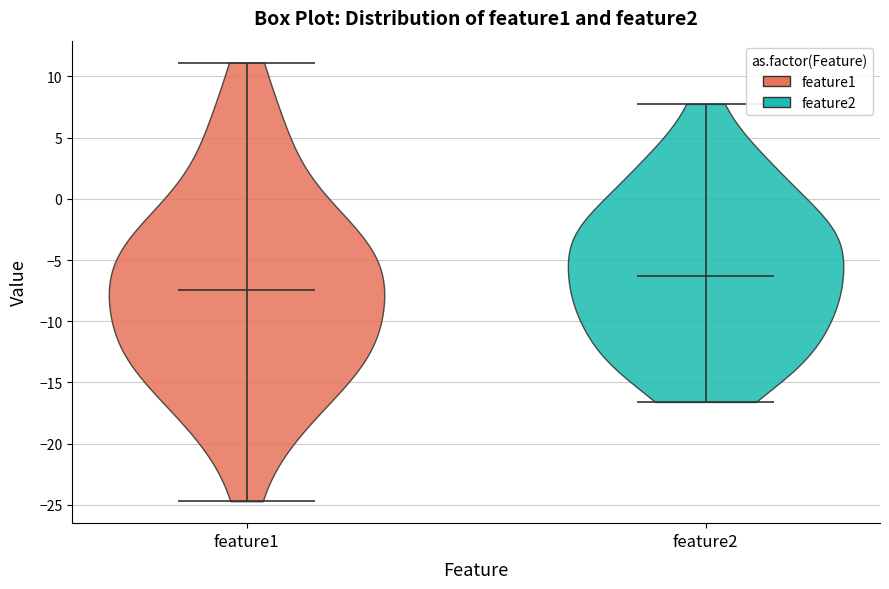

Reading left to right, read every violin against the y-axis: where its median line is, and the lowest and highest points it reaches. The values are not printed on the chart, so give them approximately, as read against the axis.

feature1: median line -7.5, lowest point -24.5, highest point 11.0
feature2: median line -6.5, lowest point -16.5, highest point 8.0